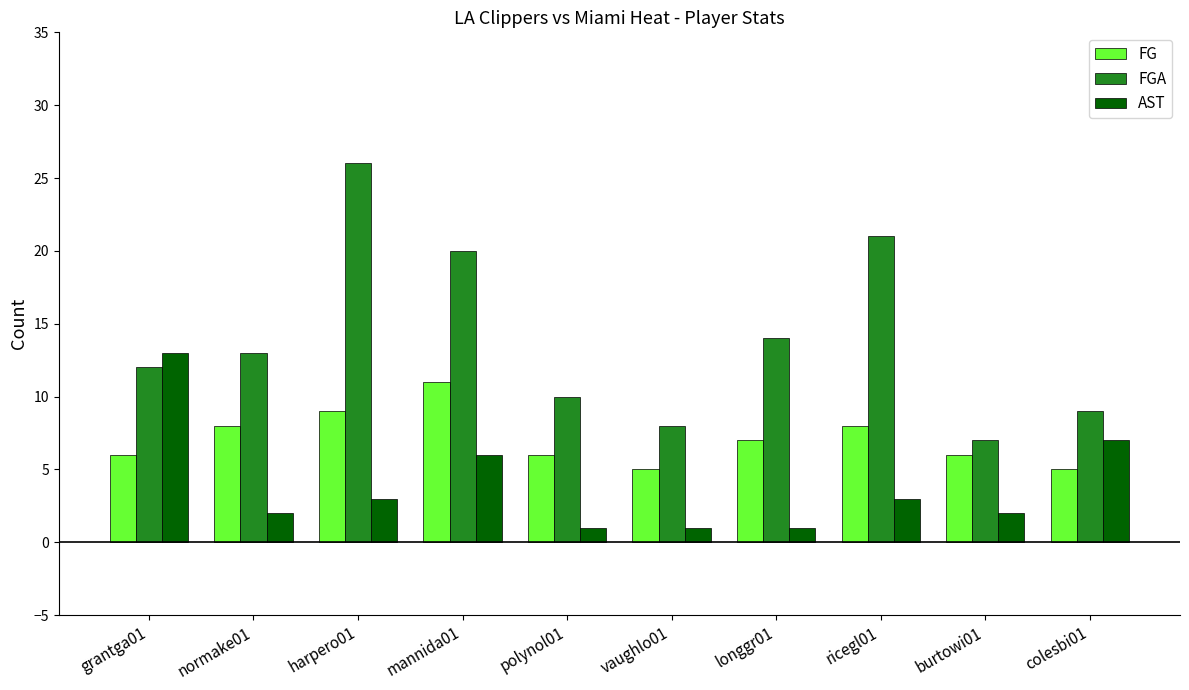

What is the label of the 2nd bar from the right?

burtowi01